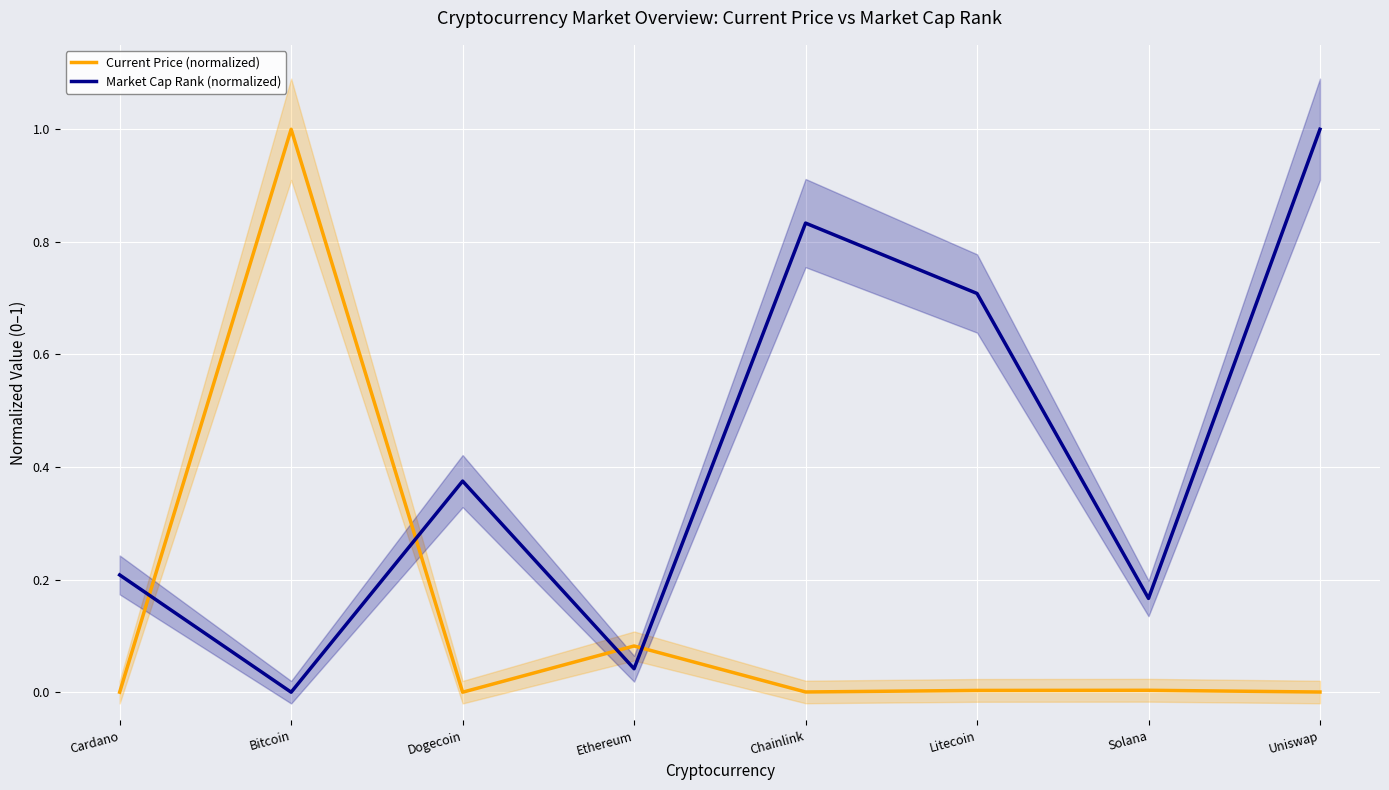

Between which two adjacent categories do Current Price (normalized) and Market Cap Rank (normalized) first intersect?

Cardano and Bitcoin